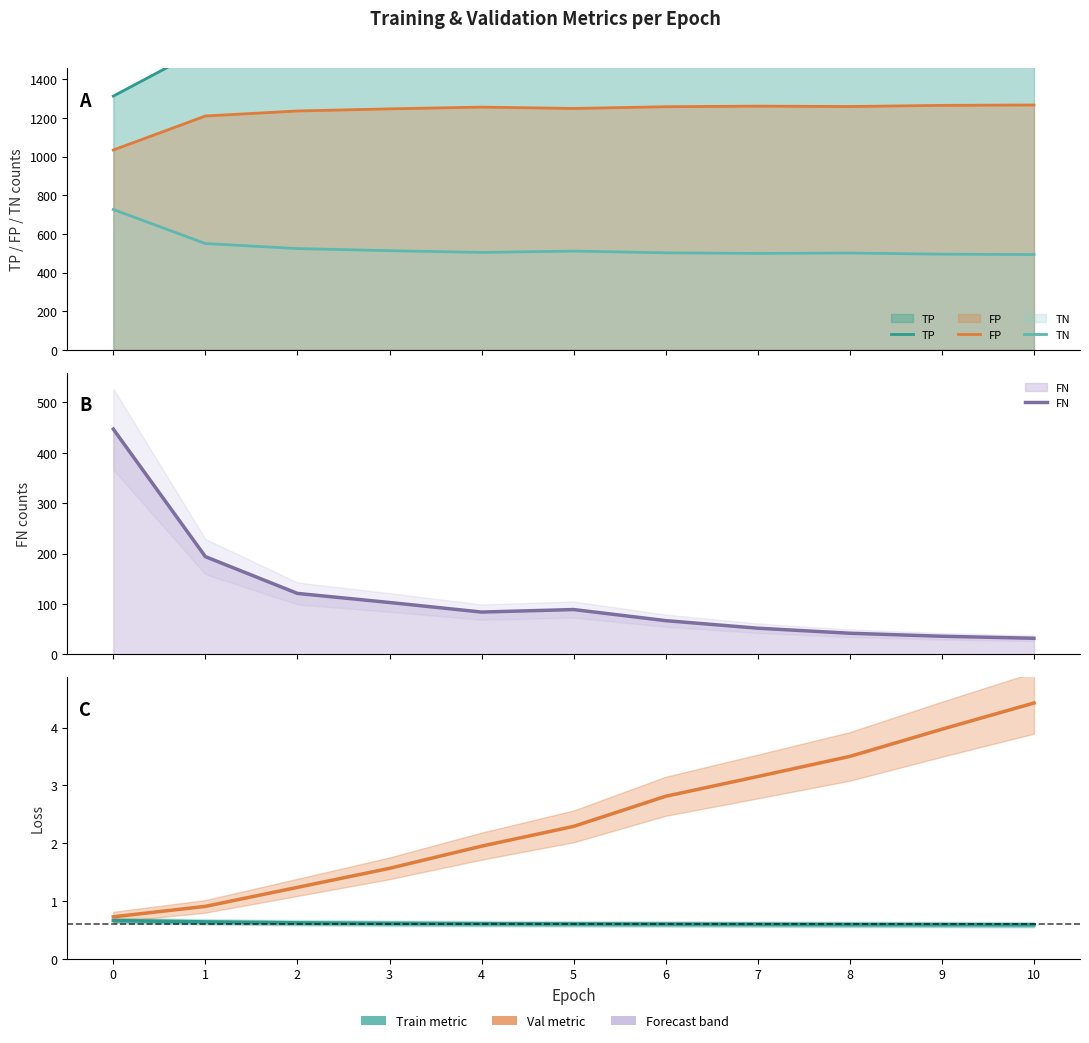

True or false: val_loss and TN intersect in this chart.

False